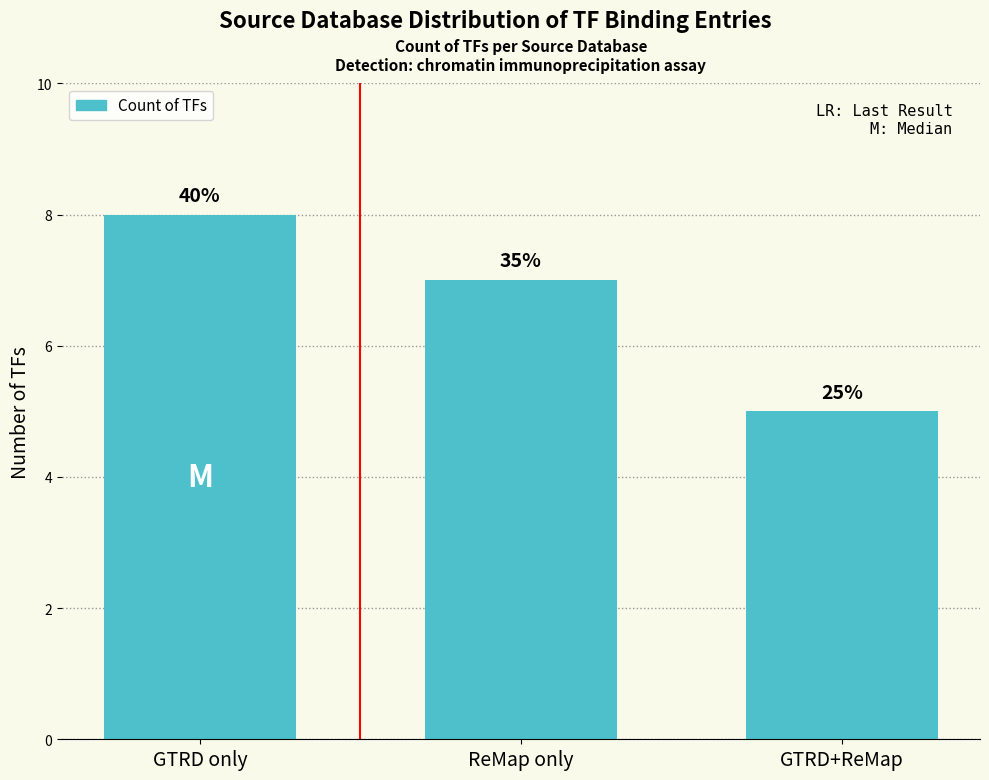

What is the difference between the values at ReMap only and GTRD only?

1